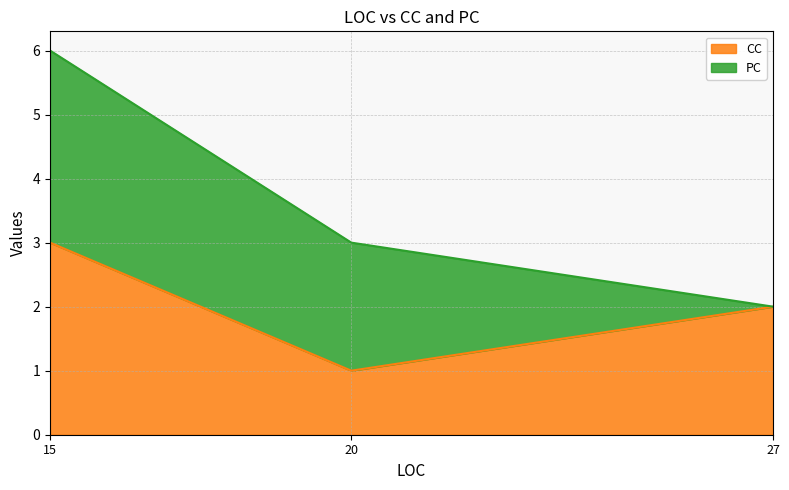

What is the average value?

4